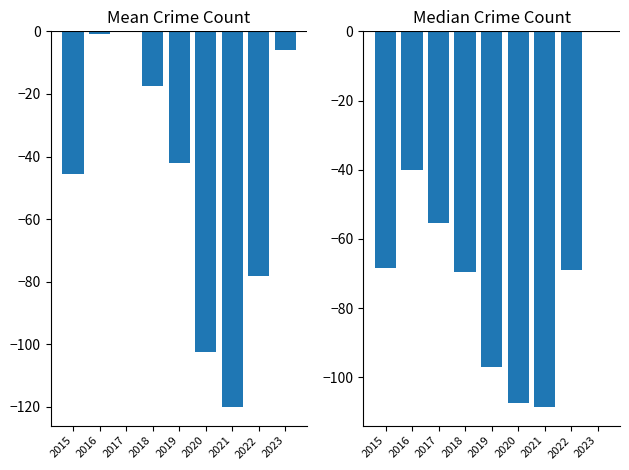

The value of Mean Crime Count at 2021 is -120.0. True or false?

True